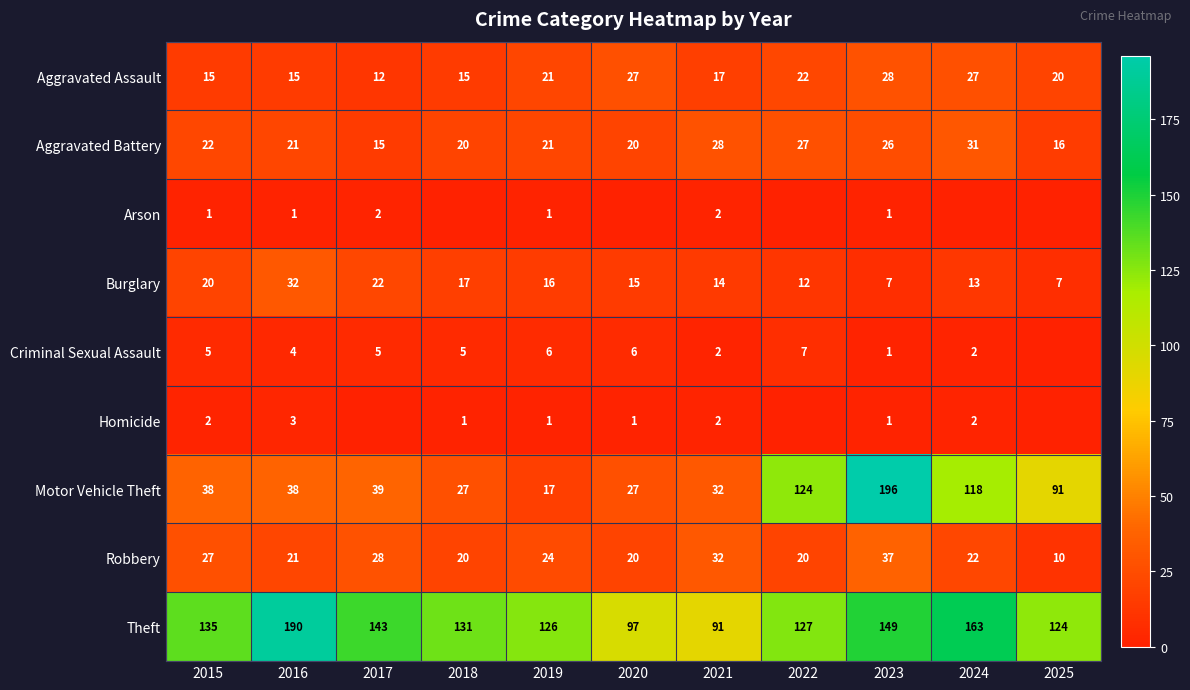

What is the total value across all series at 2017?

266